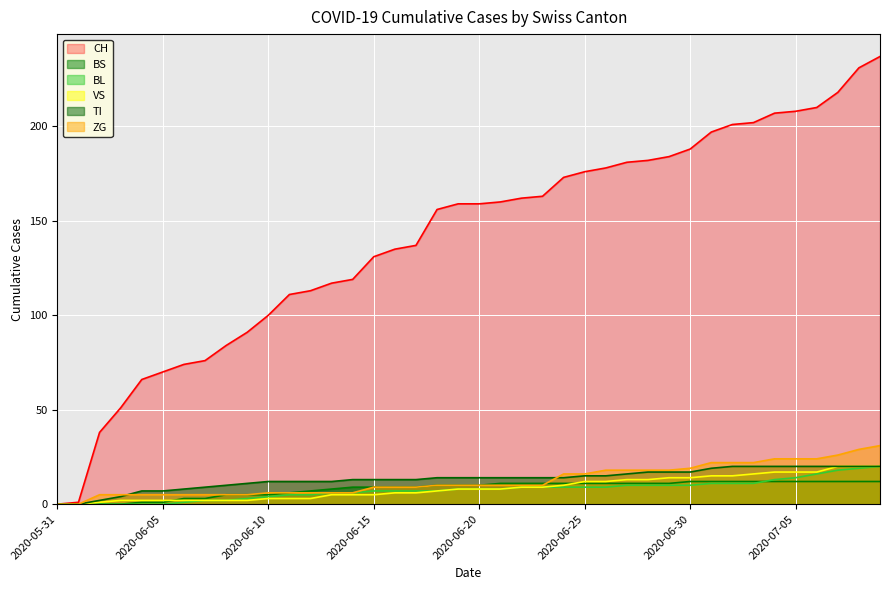

Count the number of categories in the chart.

40